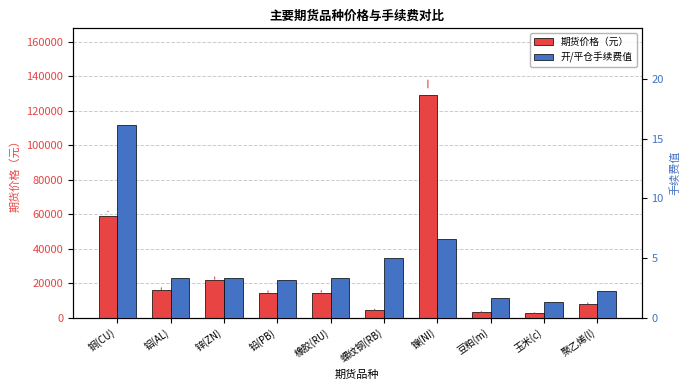

List the labels in order of 开/平仓手续费值 value, largest first.

铜(CU), 镍(NI), 螺纹钢(RB), 铝(AL), 锌(ZN), 橡胶(RU), 铅(PB), 聚乙烯(l), 豆粕(m), 玉米(c)